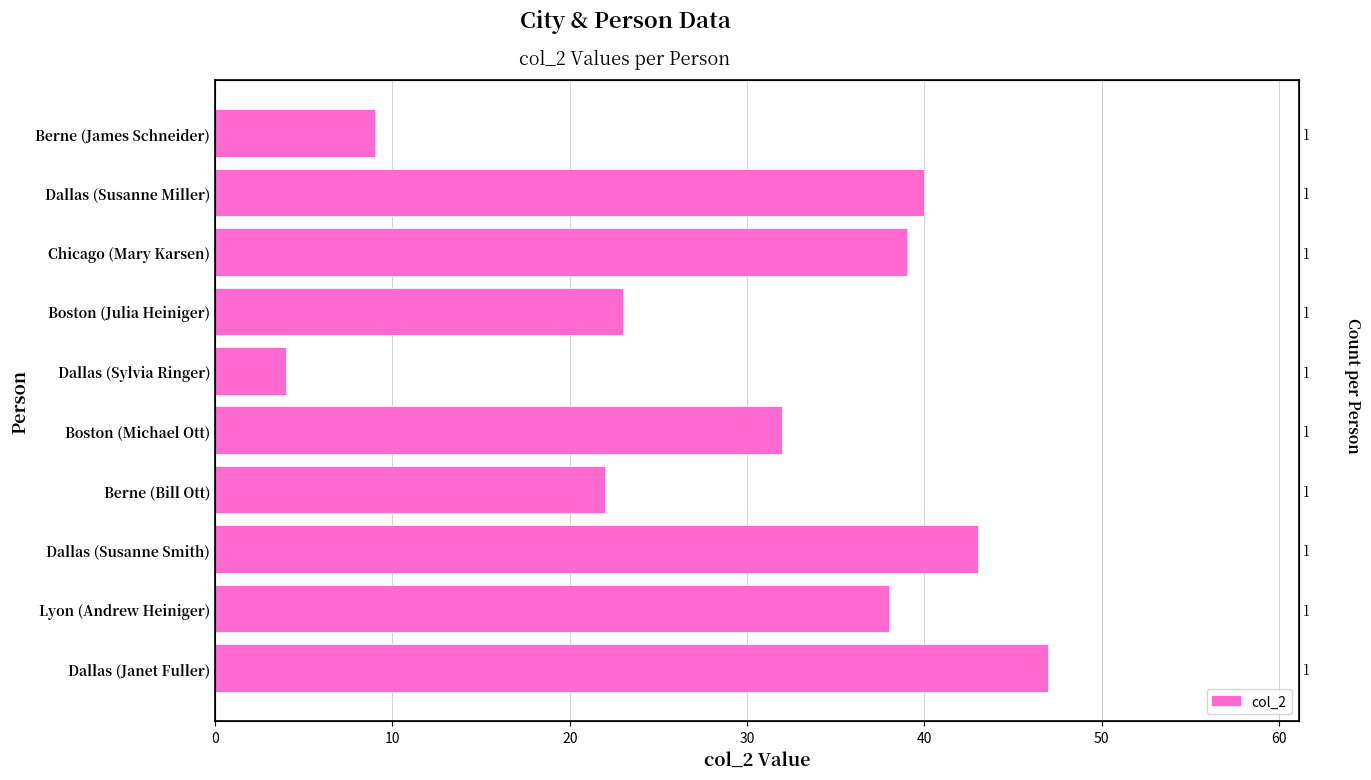

What is the difference between the values at Chicago (Mary Karsen) and Lyon (Andrew Heiniger)?

1